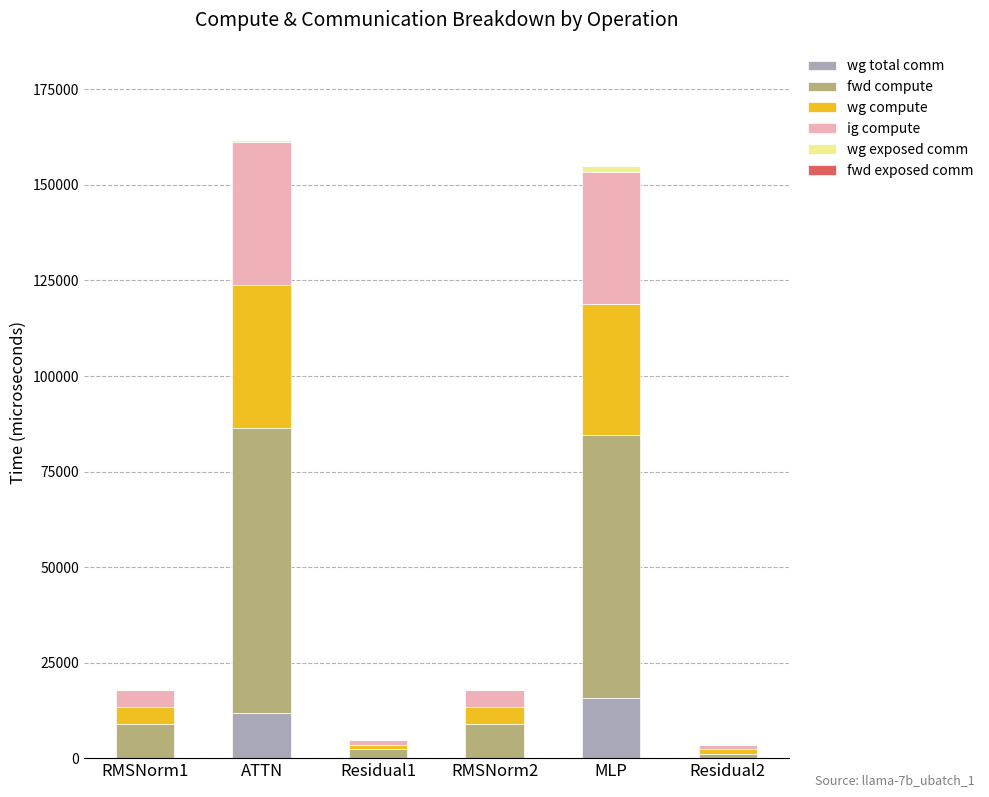

The value of wg total comm at MLP is 27514.1. True or false?

False